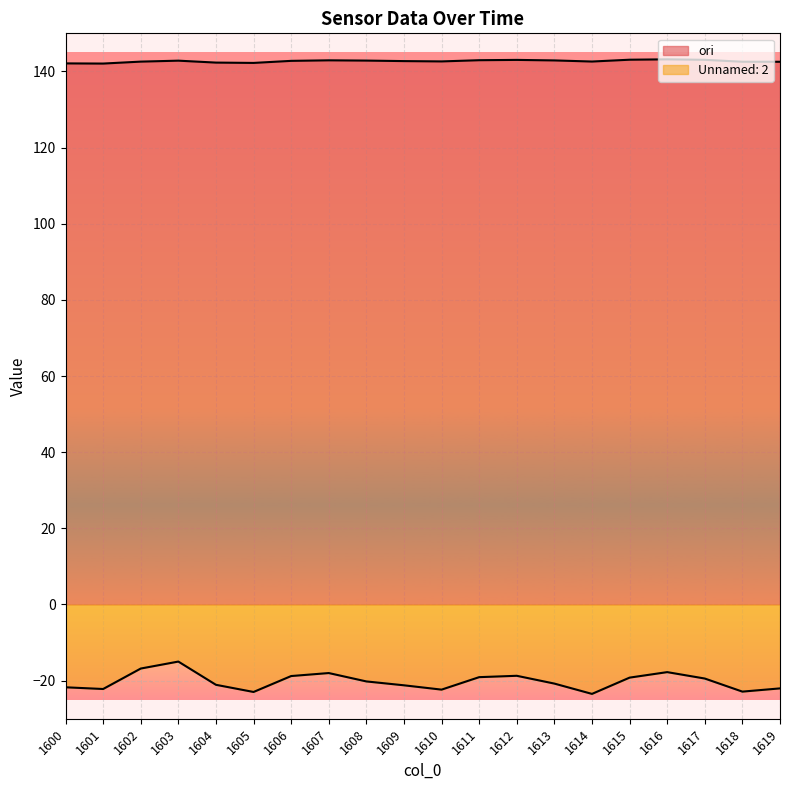

What is the sum of the ori values at 1603 and 1602?

285.4